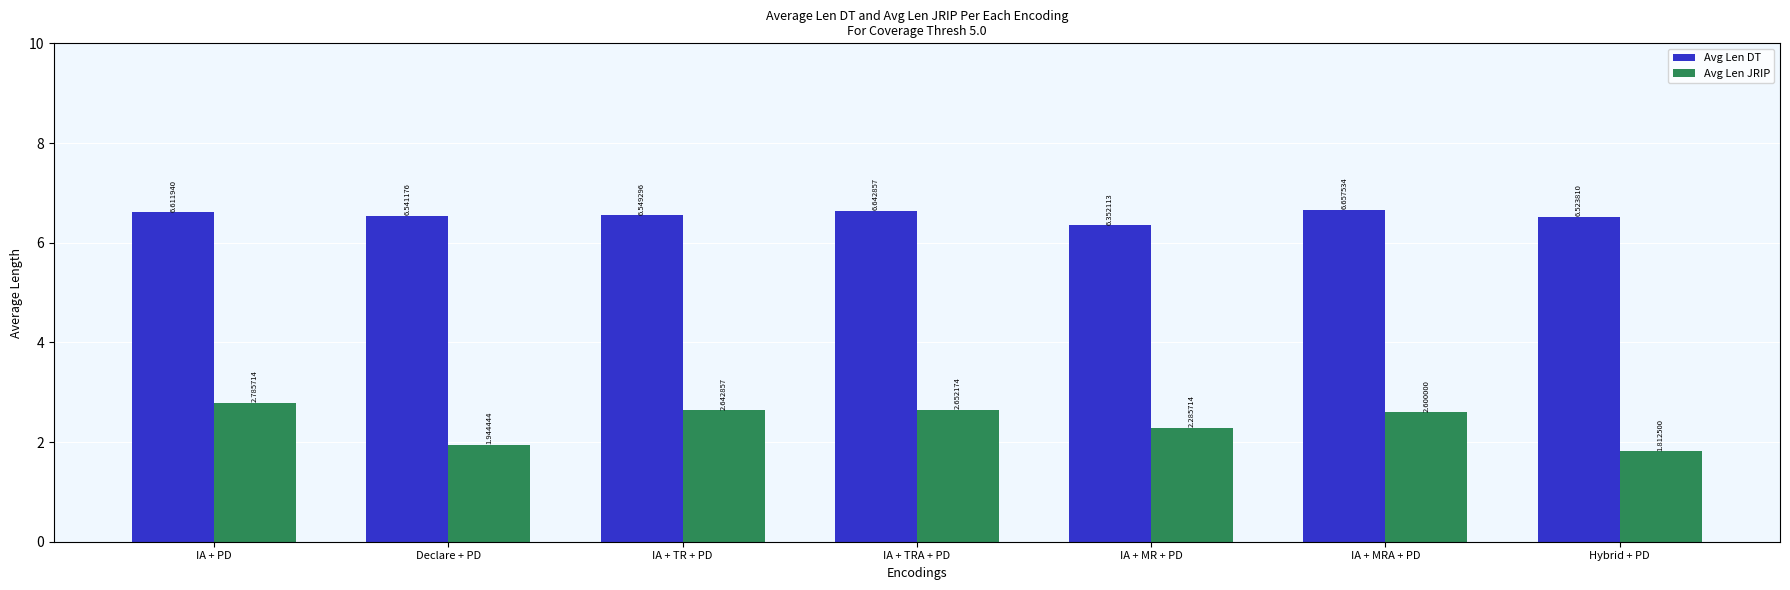

At which category is the sum across all series the highest?

IA + PD